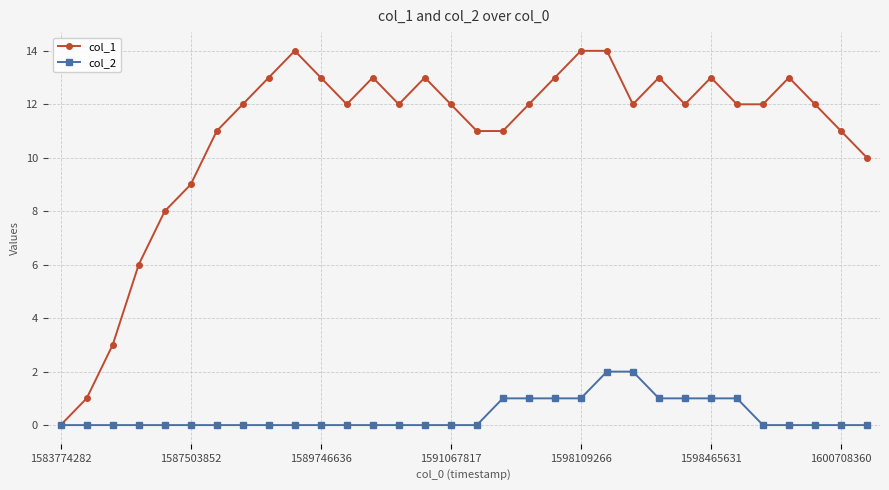

Which series has the largest range (max minus min)?

col_1